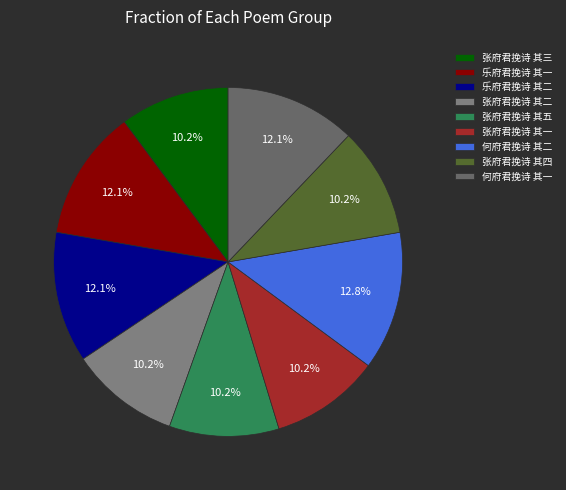

Which slice is the largest?

何府君挽诗 其二